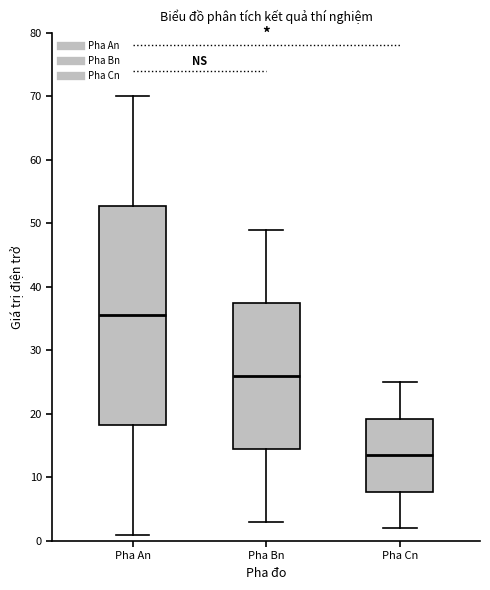

Which box's median line is the highest?

Pha An